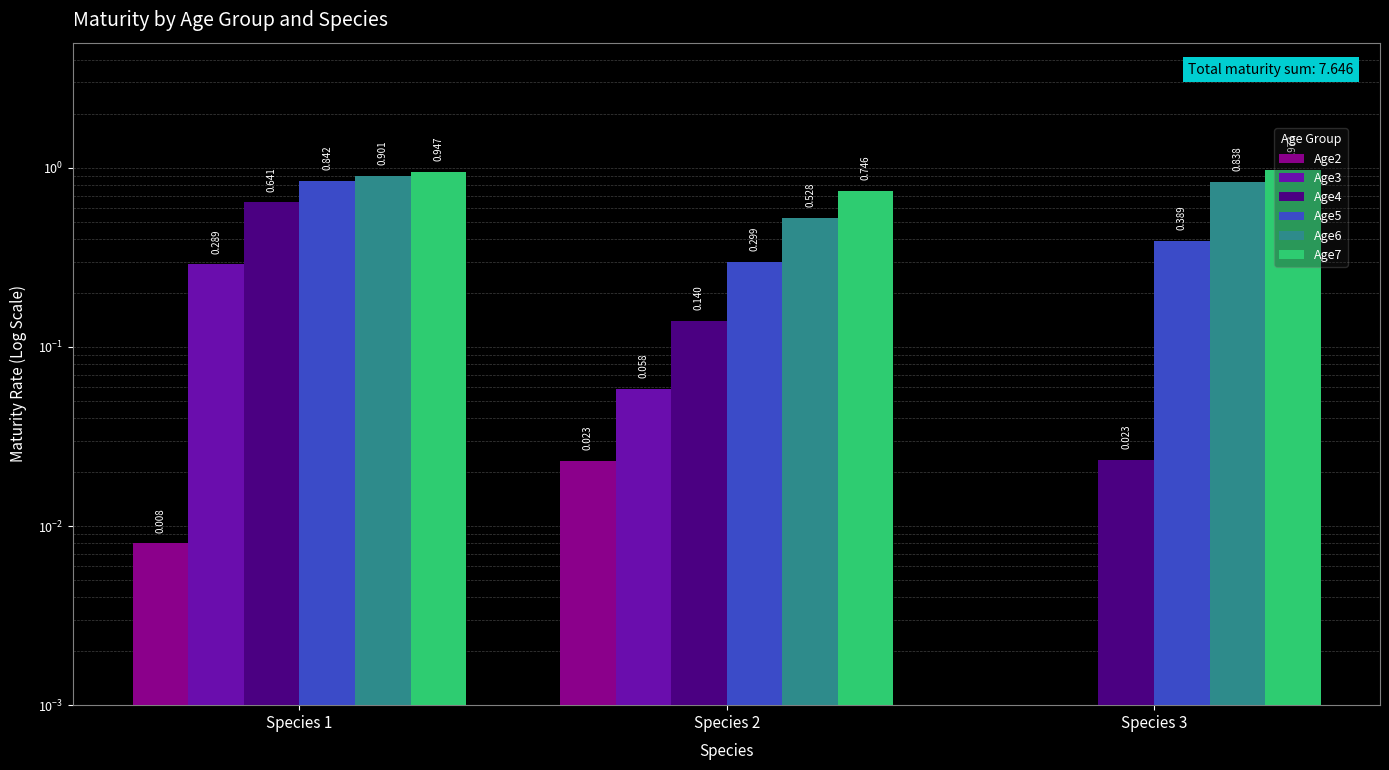

Reading right to left, list all the values displayed in this chart.

Age2: 0.0	0.0	0.0
Age3: 0.0	0.1	0.3
Age4: 0.0	0.1	0.6
Age5: 0.4	0.3	0.8
Age6: 0.8	0.5	0.9
Age7: 1.0	0.7	0.9